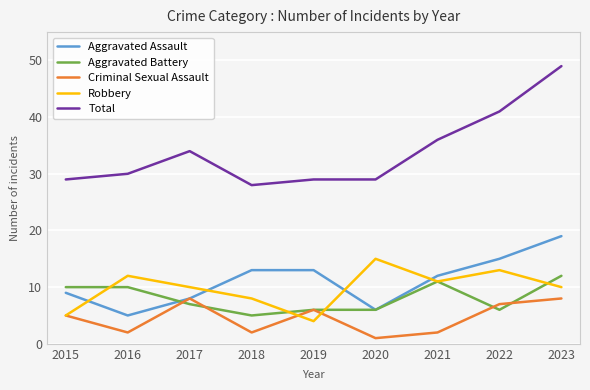

True or false: Total and Aggravated Battery intersect in this chart.

False